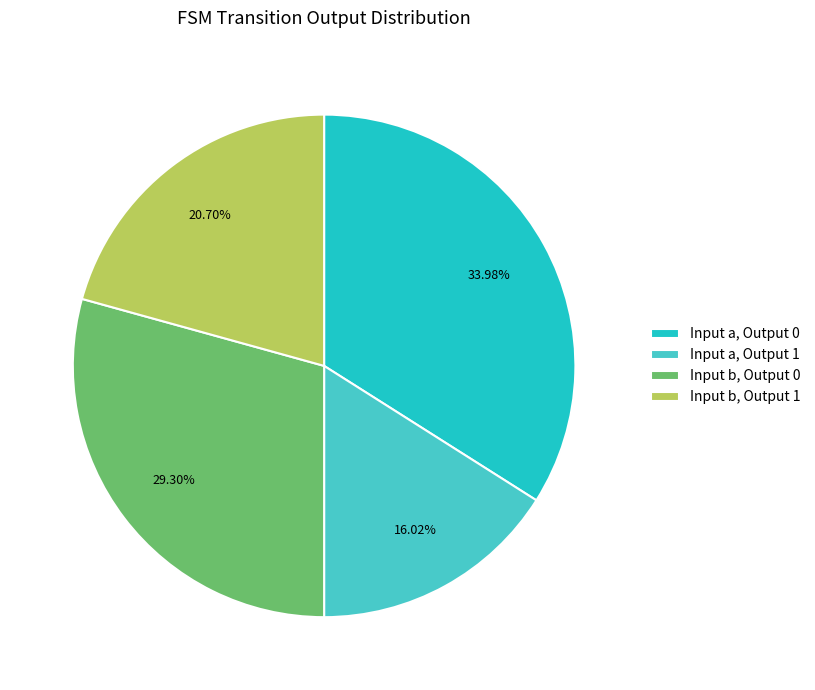

Is there any slice that represents more than half of the pie?

No